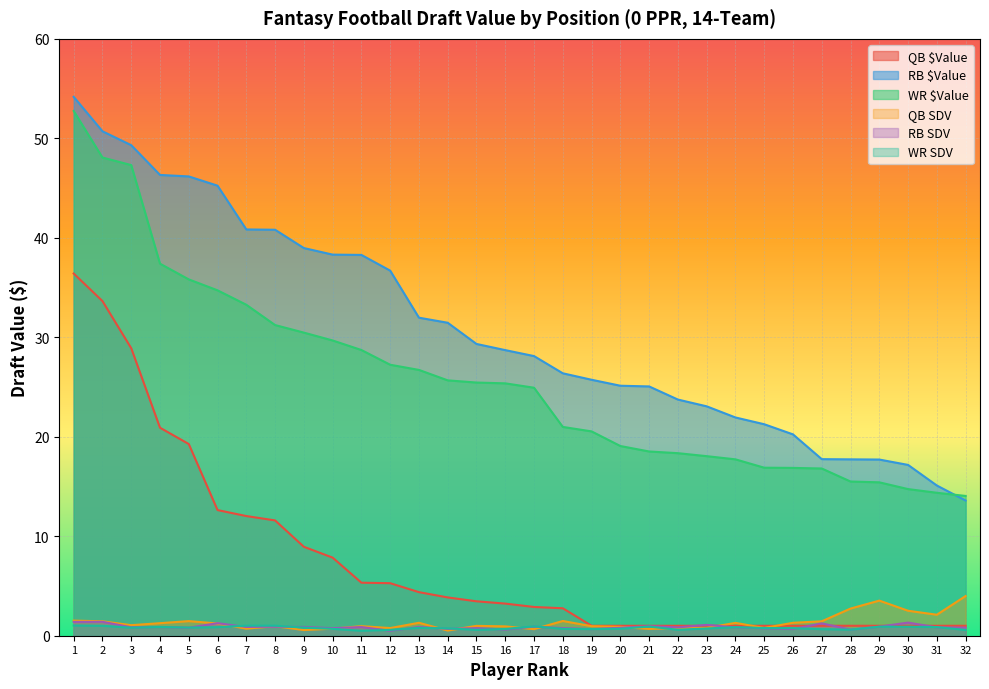

What is the smallest value displayed?

0.5